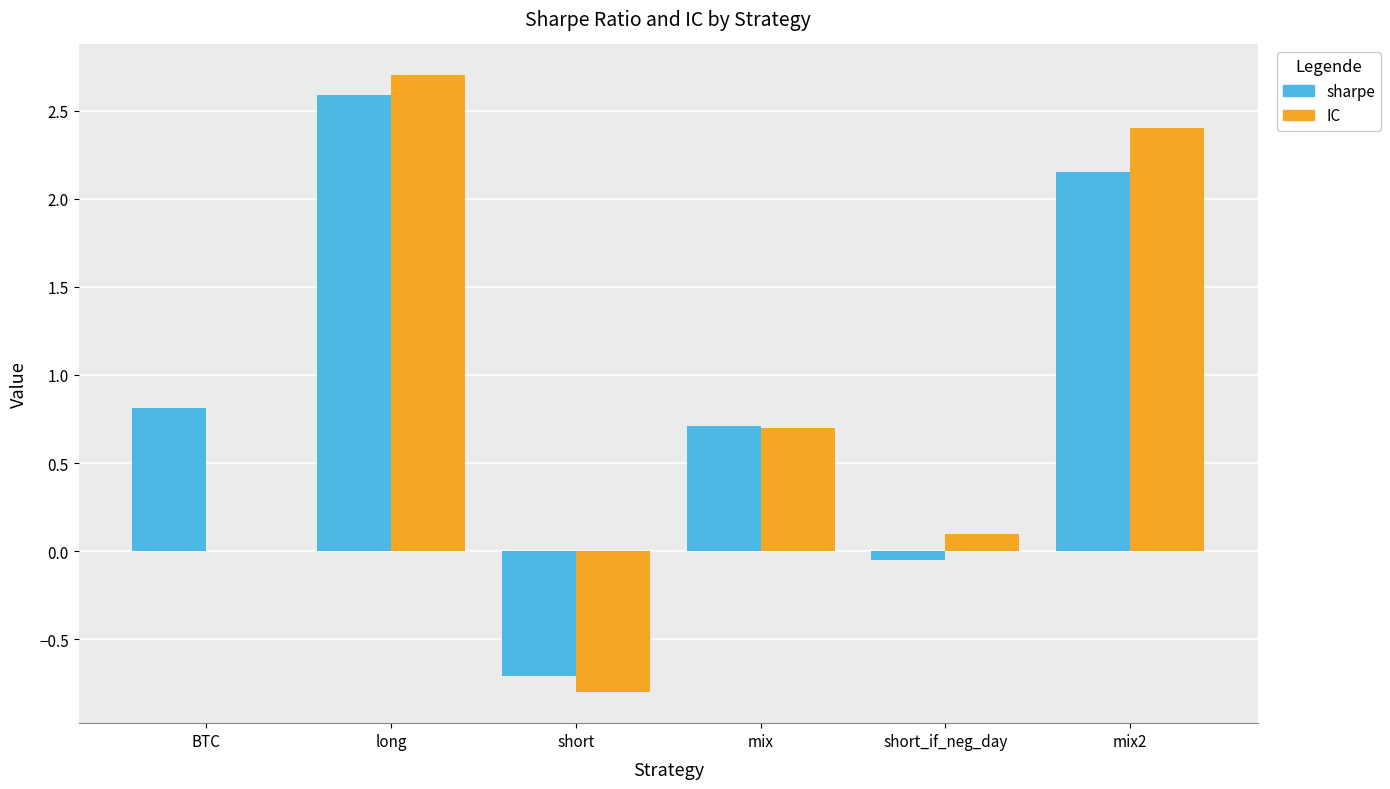

What is the difference between the IC values at BTC and mix?

0.7